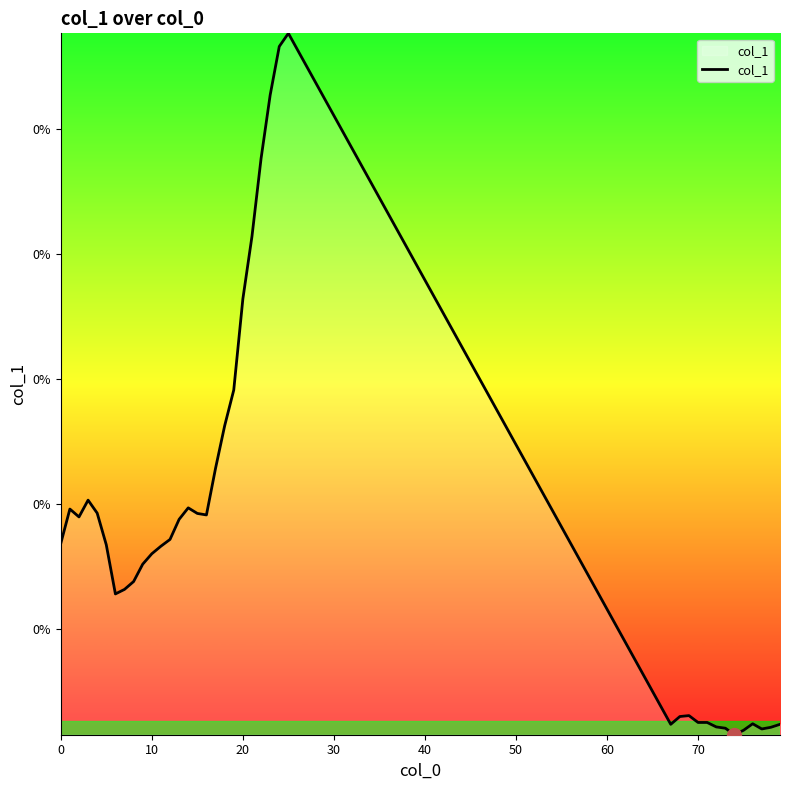

What is the label of the 17th point from the left?

16